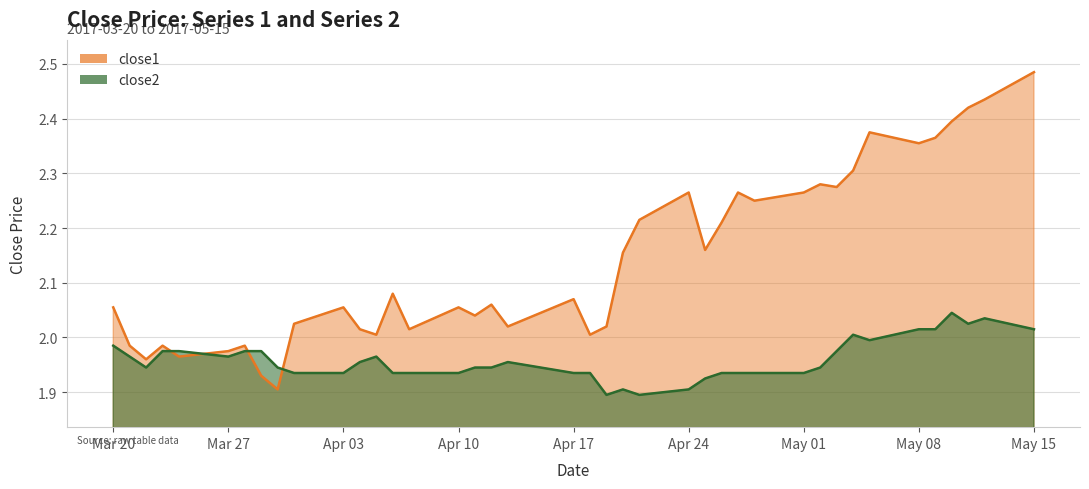

What is the difference between the maximum and minimum values in the close1 series?

0.6